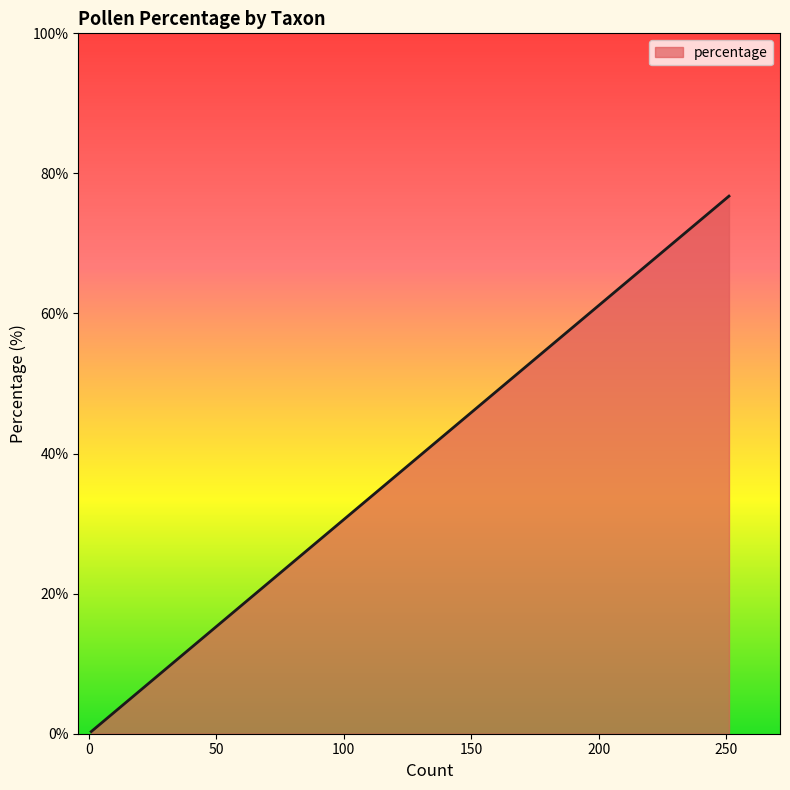

The chart shows a value of 4.5 at Betula nana-type. True or false?

False